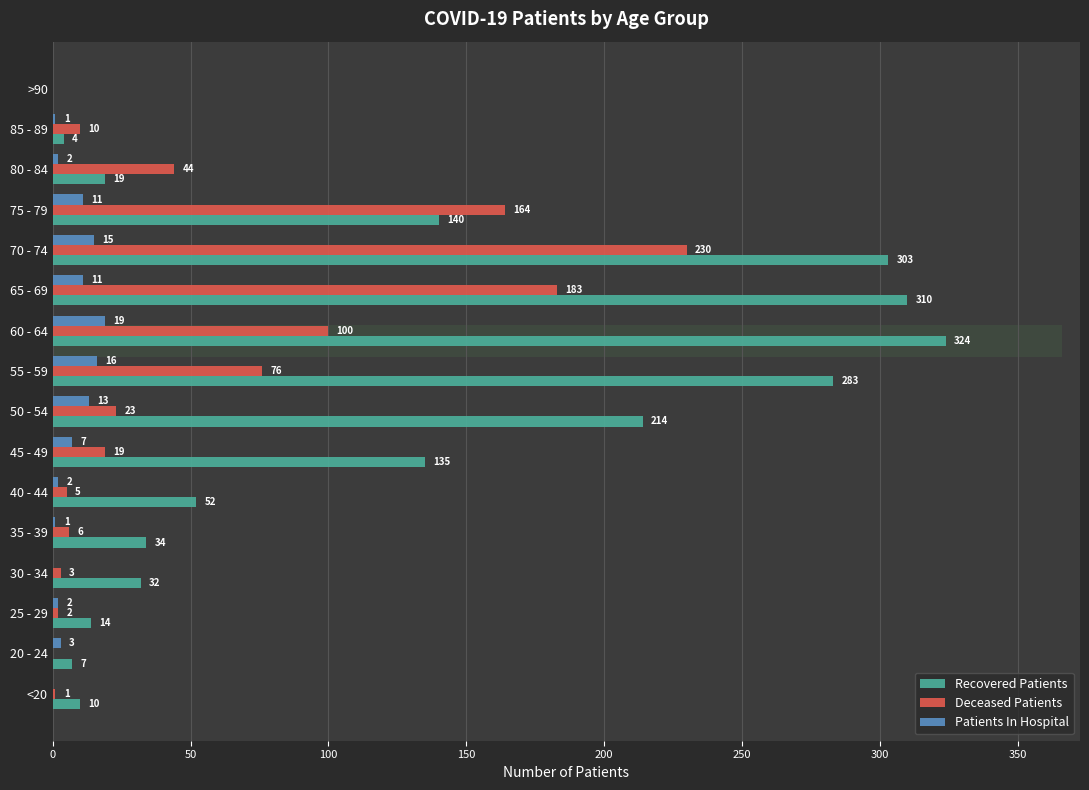

At <20, list the series in order from largest to smallest.

Recovered Patients, Deceased Patients, Patients In Hospital